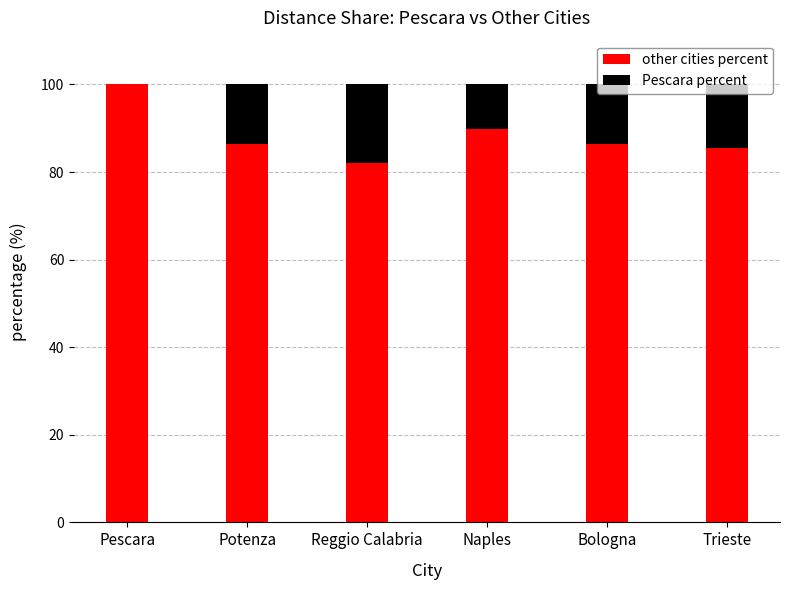

True or false: other cities percent has a value of 86.5 at Potenza.

True